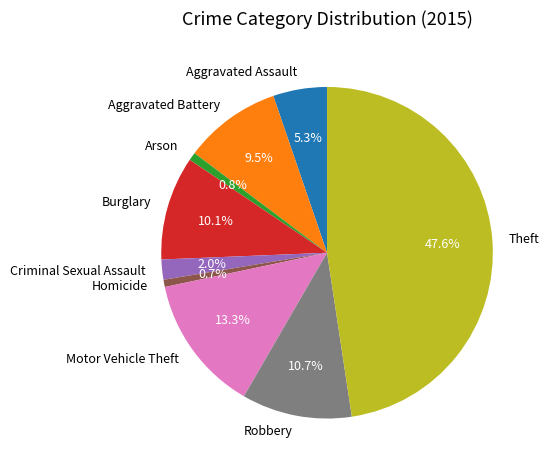

To the nearest percent, what is the difference between the largest and smallest slice percentages?

47%